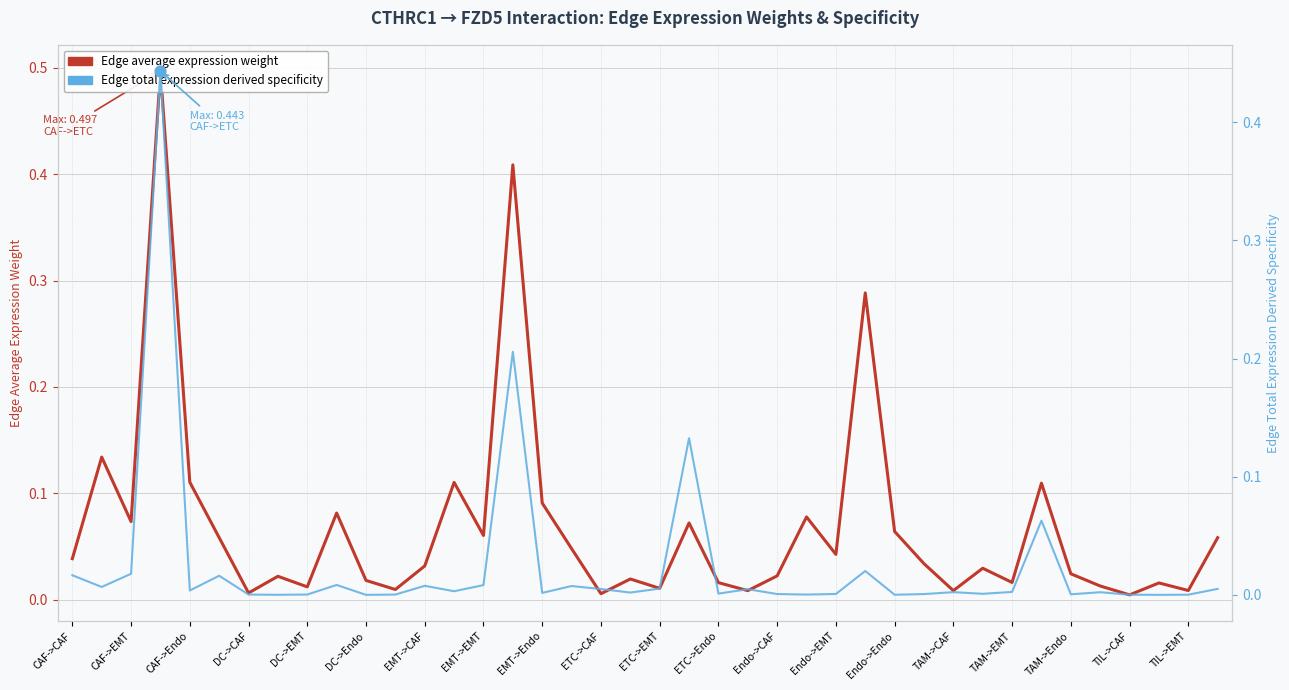

At how many categories does at least one series exceed 0?

40